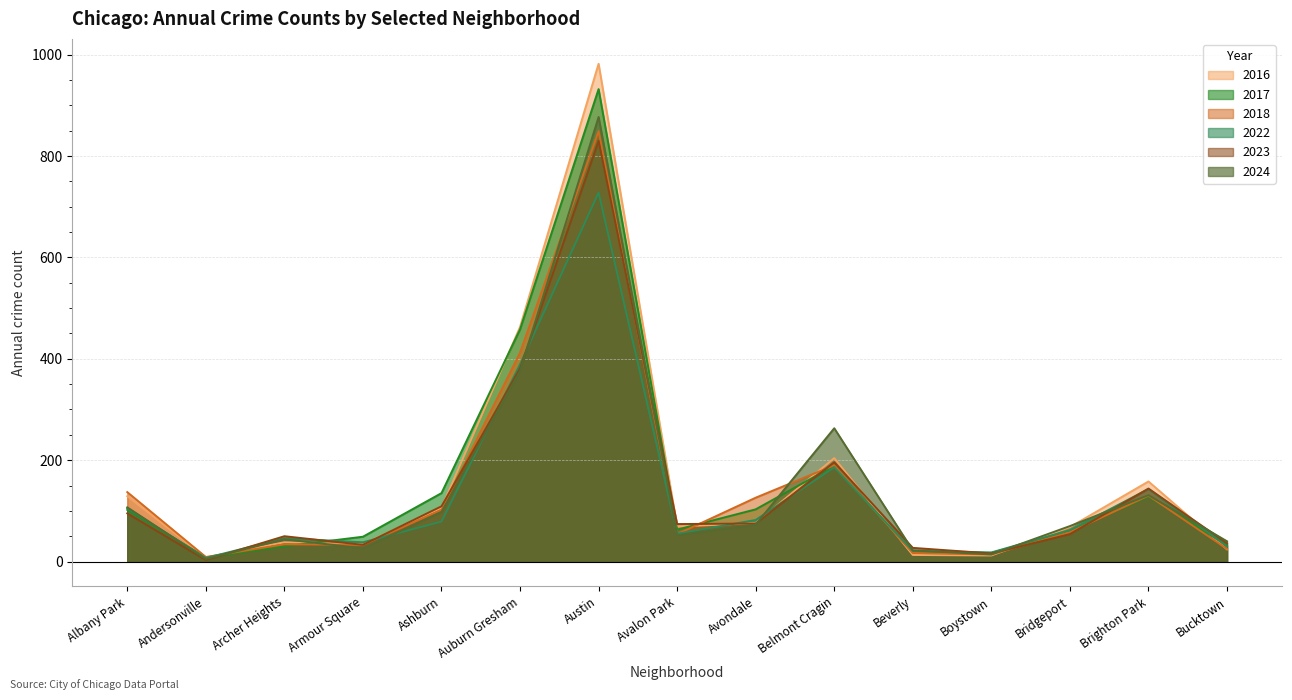

How many data points in 2018 are above 58?

7